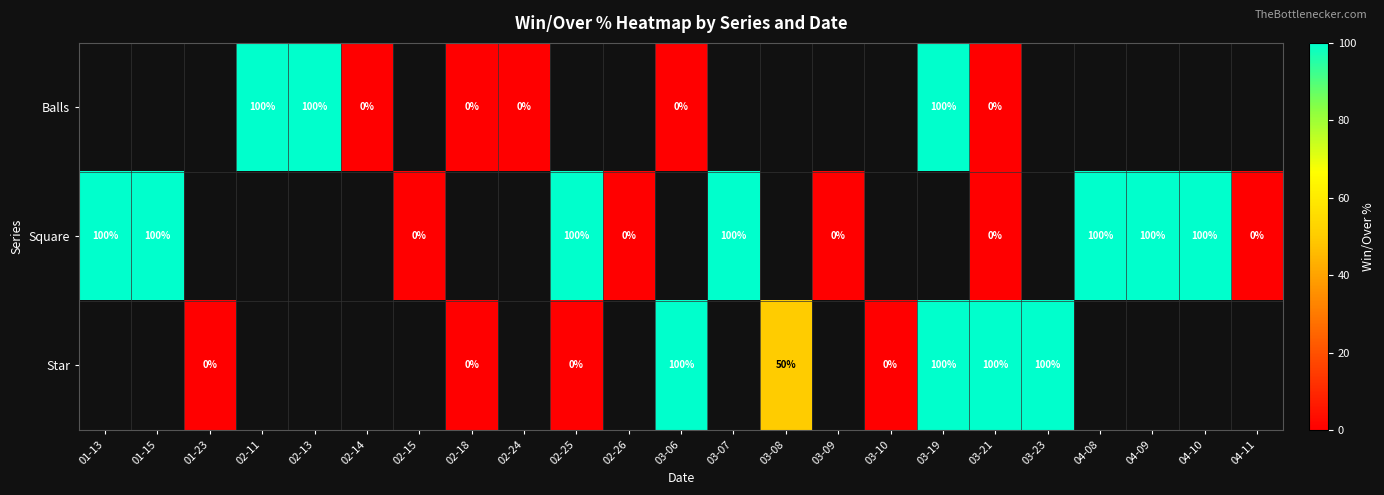

True or false: Square has a value of 100 at 02-25.

True